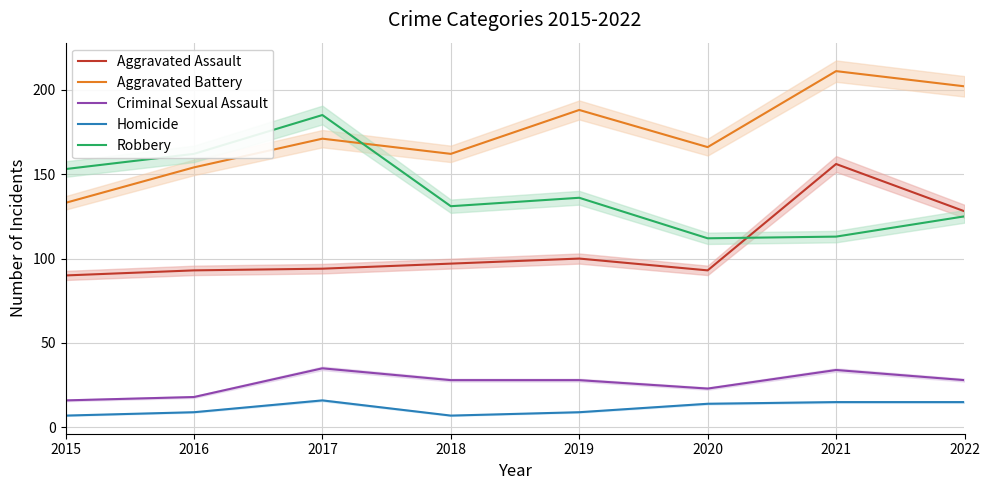

How many lines are shown in the chart?

5